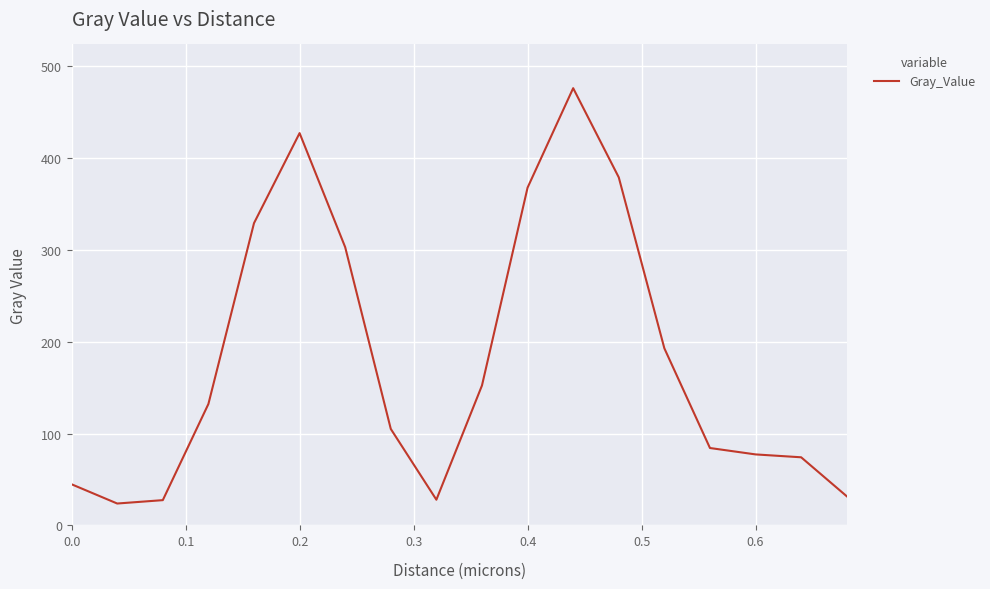

How many values exceed 132?

9